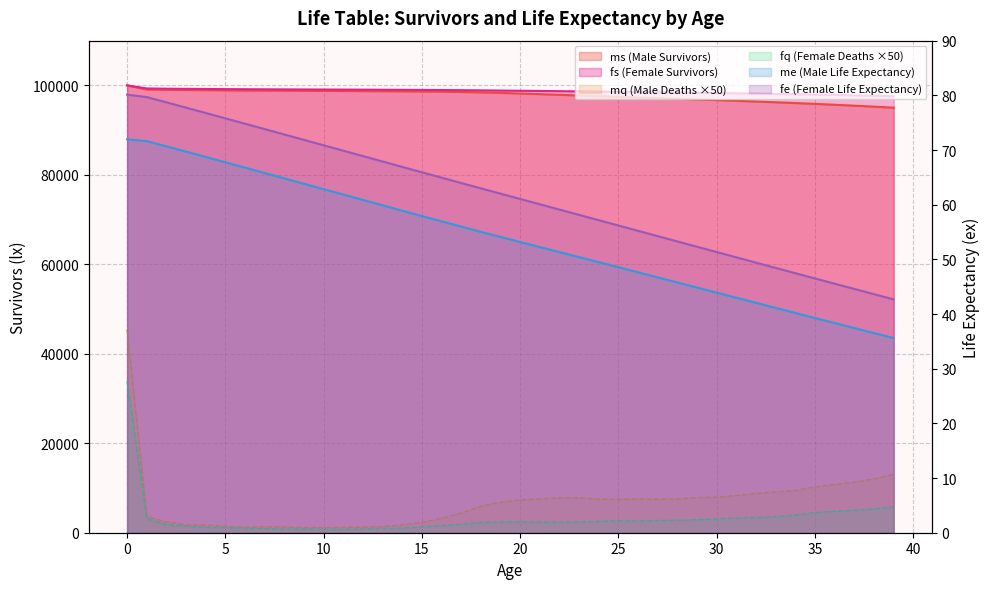

Does the chart have visible grid lines?

Yes